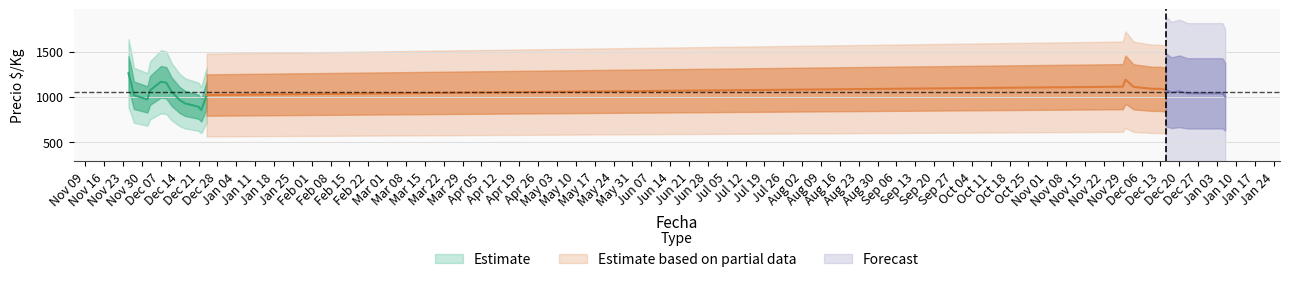

True or false: Precio maximo has more than 1 interior local peaks.

True